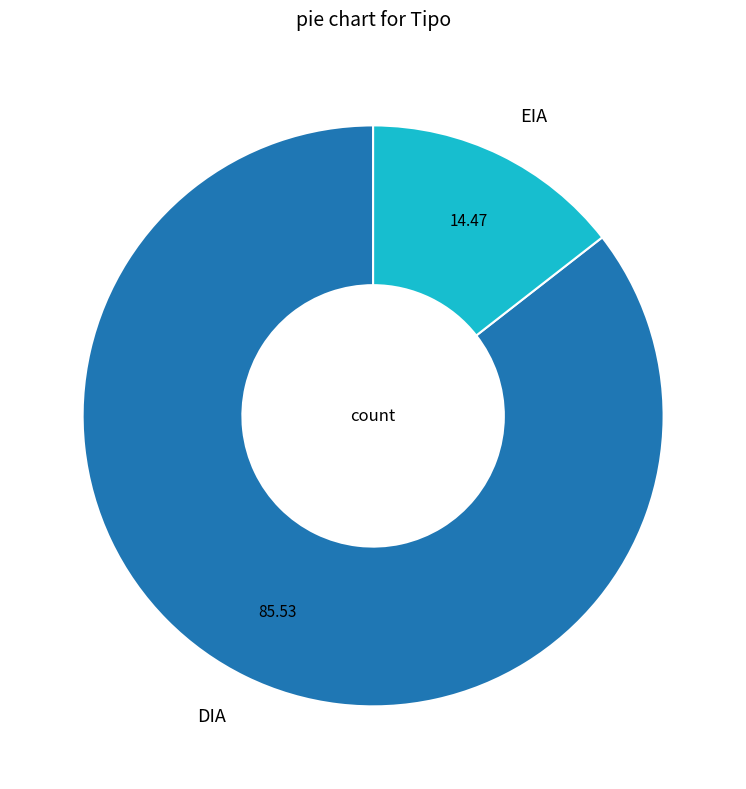

Rank the categories by value from lowest to highest.

EIA, DIA